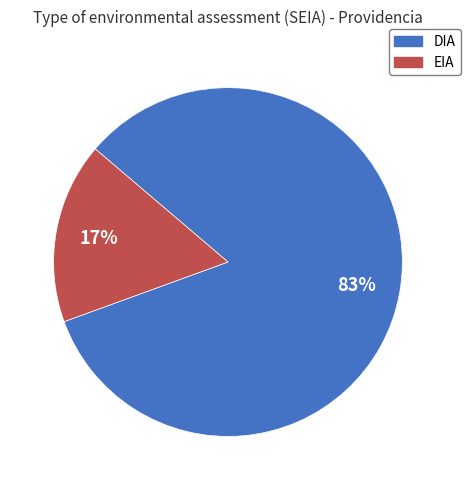

To the nearest percent, what portion does EIA represent?

17%